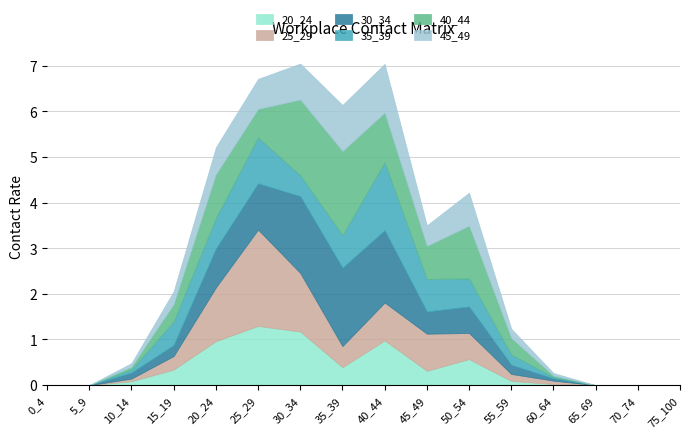

Does the chart display data point markers on the line(s)?

No